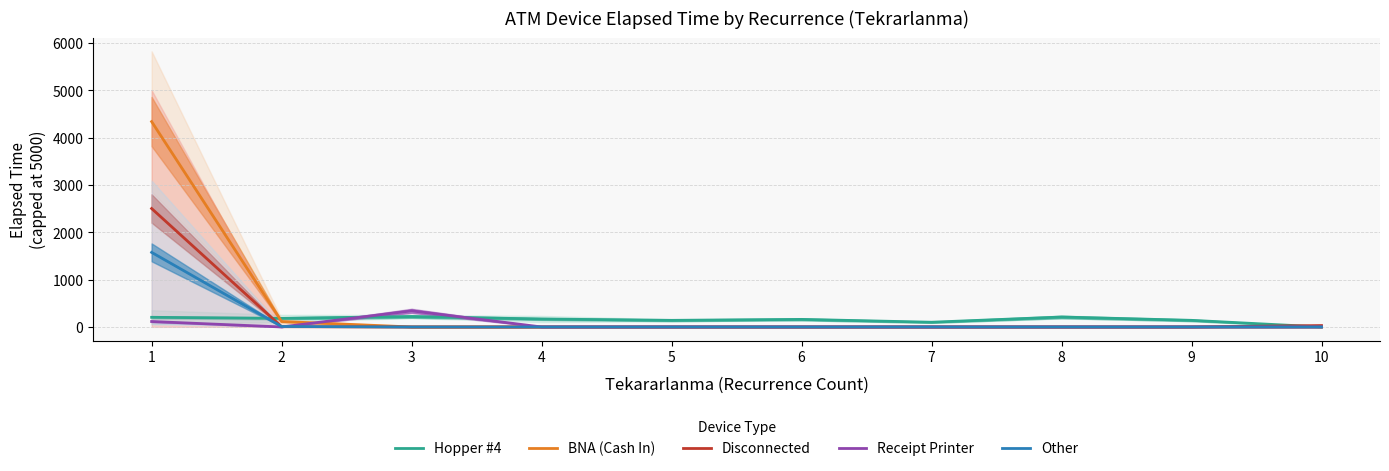

Is it true that Disconnected equals 0.0 at 6?

True